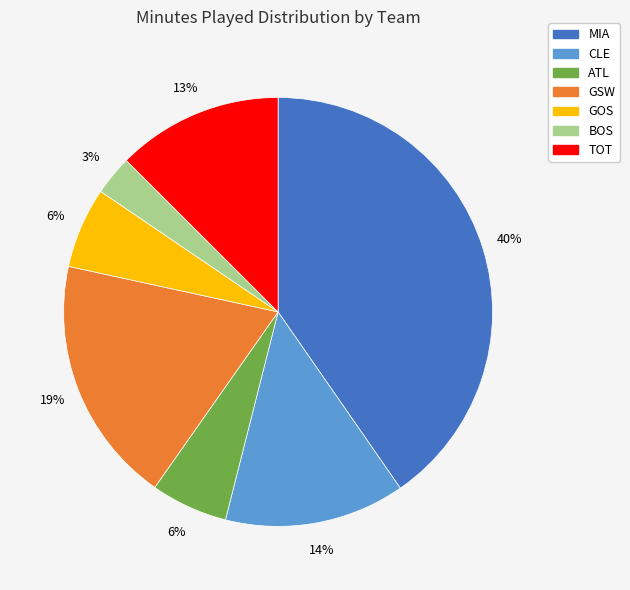

The CLE slice represents 14% of the pie. True or false?

True